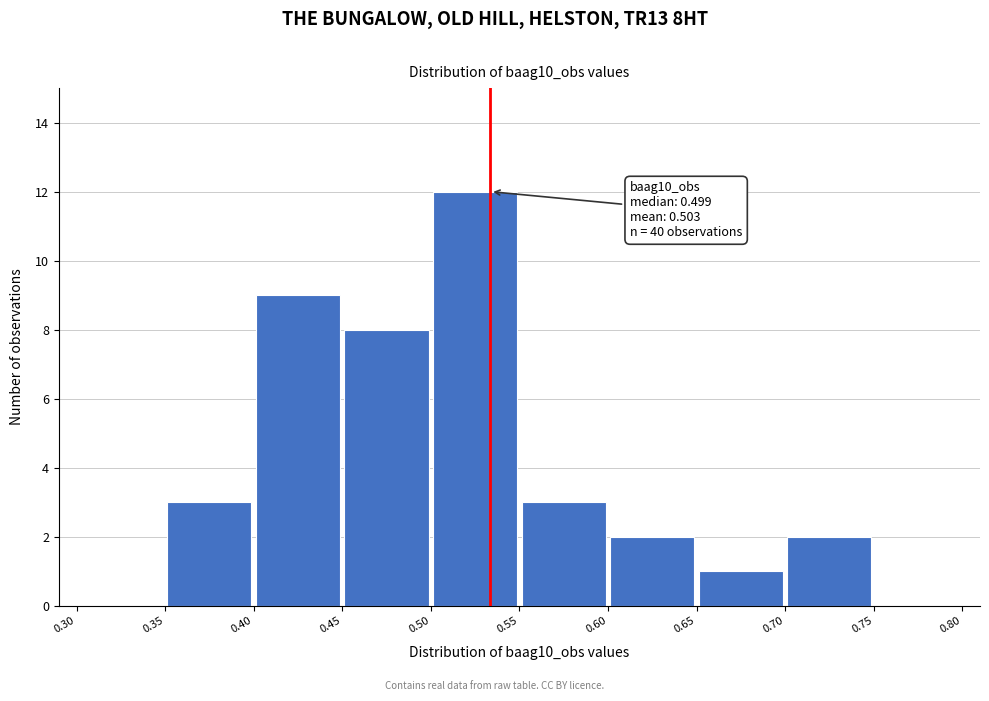

Which range on the x-axis has the tallest bar?

0.50 to 0.55